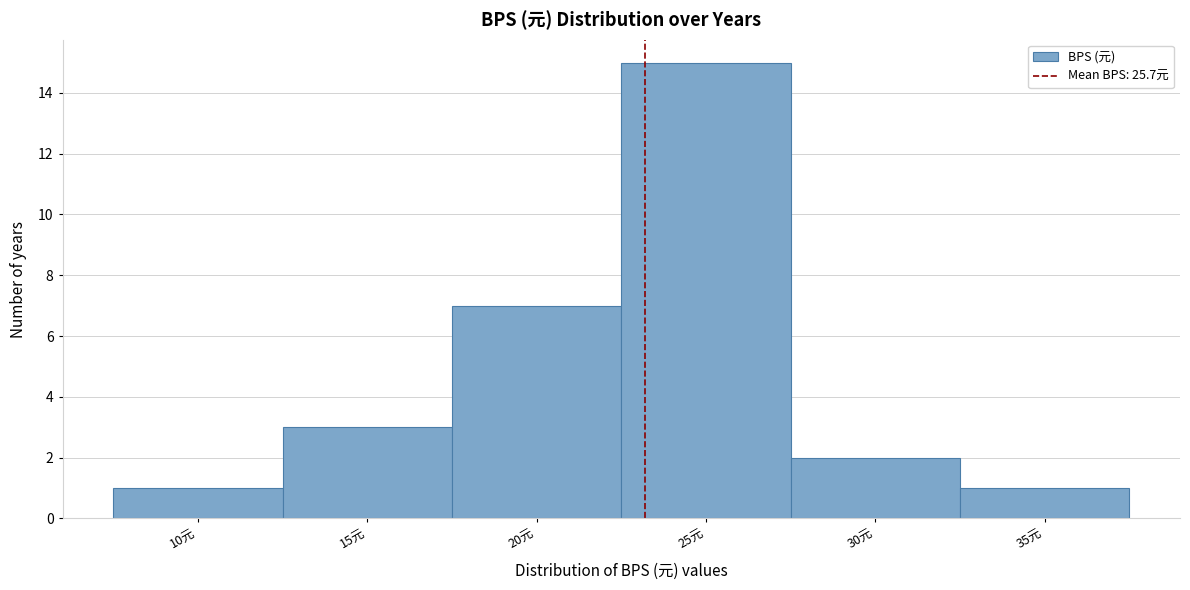

Reading left to right, transcribe all the data shown in this chart.

10元=1	15元=3	20元=7	25元=15	30元=2	35元=1